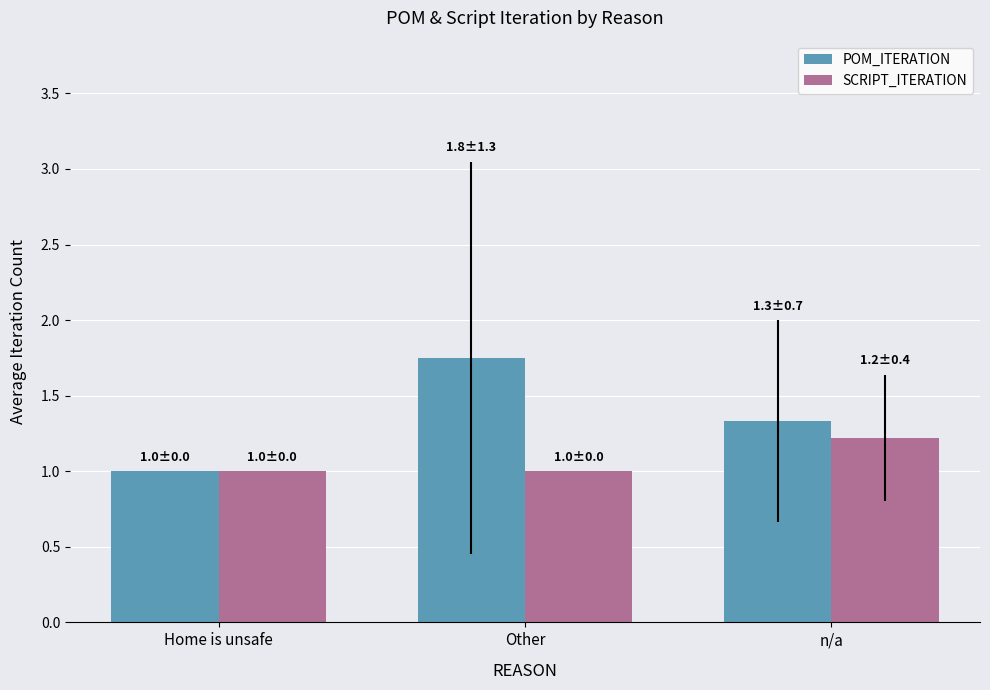

What is the sum of the SCRIPT_ITERATION values at Other and Home is unsafe?

2.0